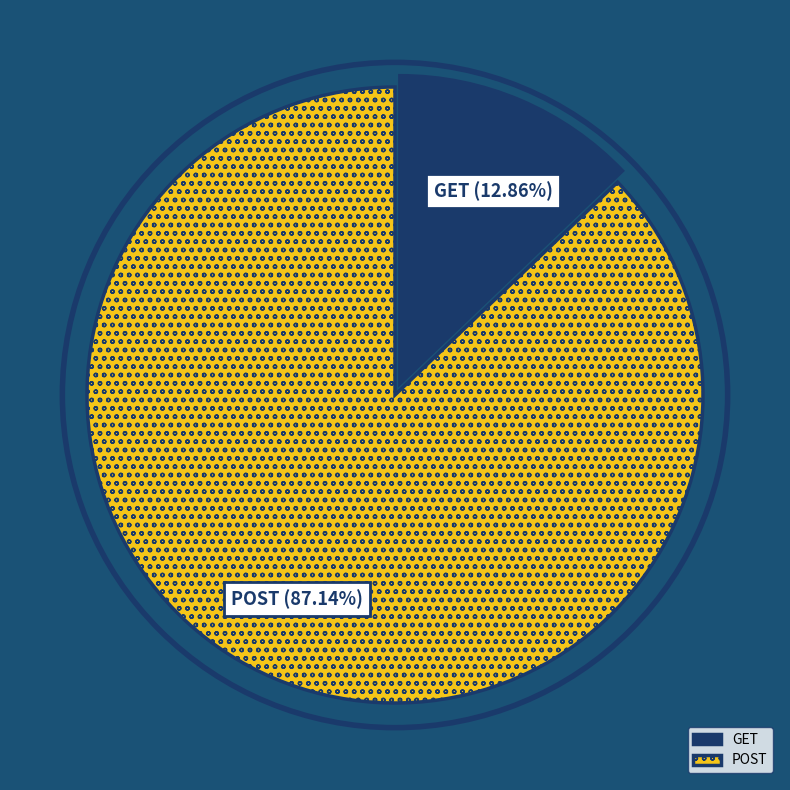

Is there any slice that represents more than half of the pie?

Yes